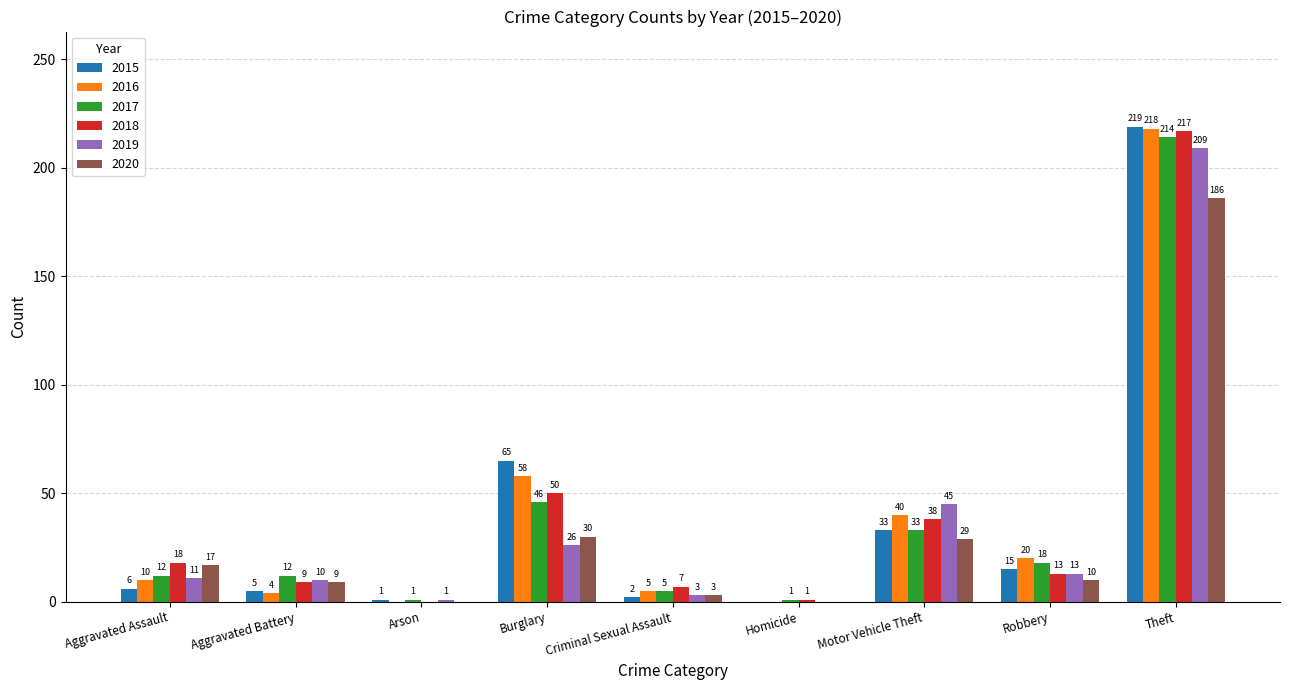

What are all the series names shown in the legend?

2015, 2016, 2017, 2018, 2019, 2020